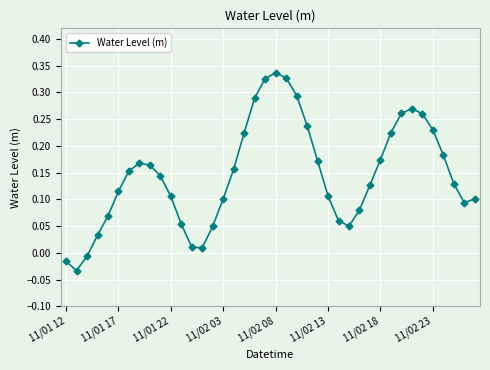

How many values are below 0?

3